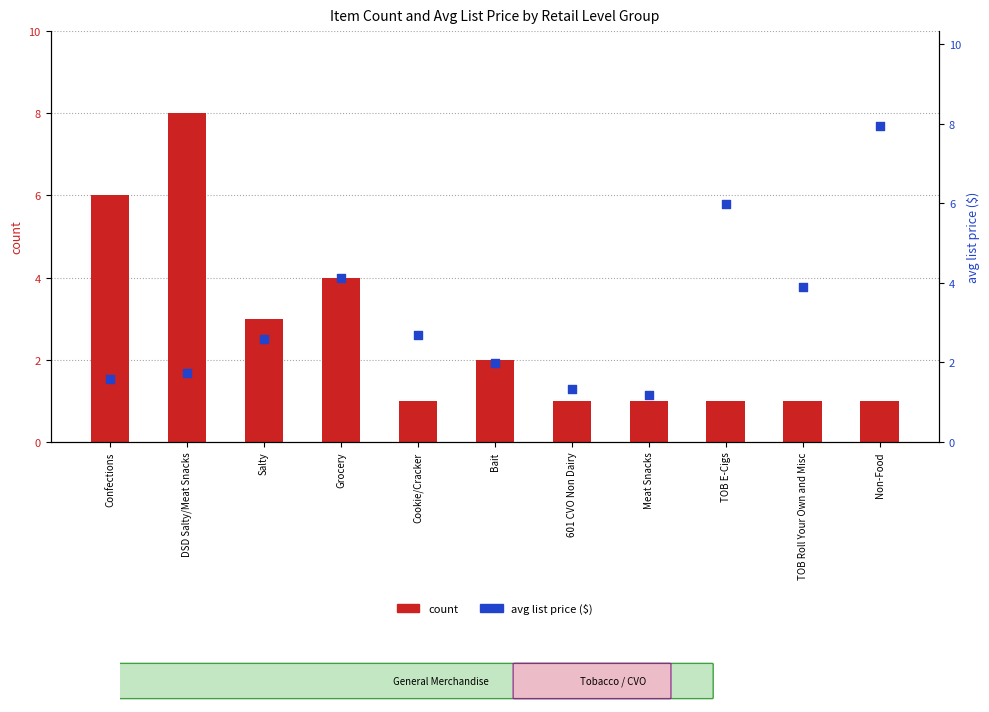

At how many categories does at least one series exceed 6?

2